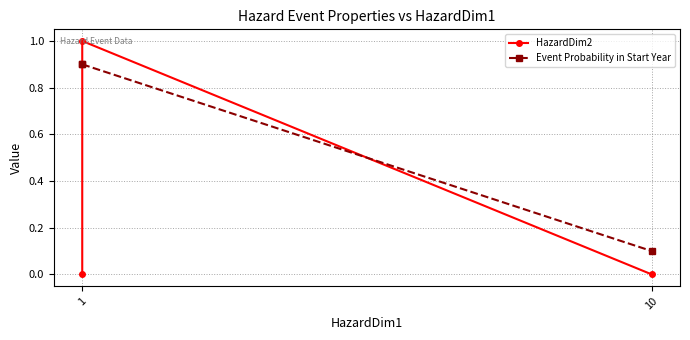

What are all the series names shown in the legend?

HazardDim2, Event Probability in Start Year